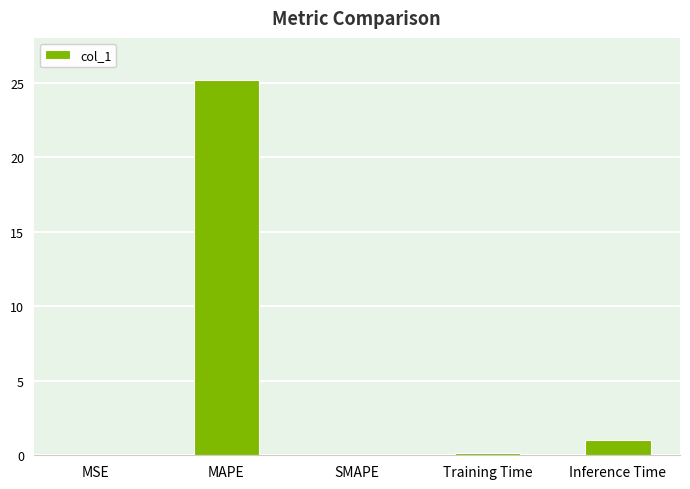

What is the approximate value at MAPE?

25.1